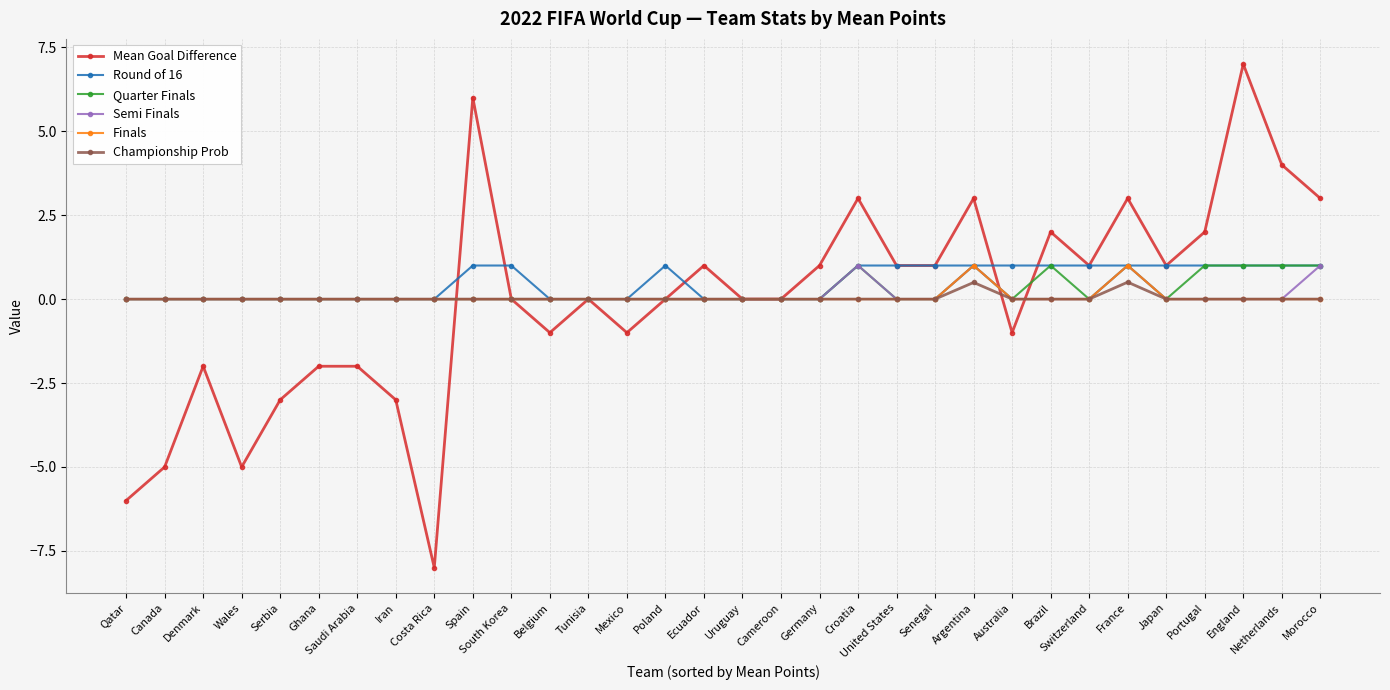

Reading right to left, list all the values displayed in this chart.

Mean Goal Difference: Morocco=3.0	Netherlands=4.0	England=7.0	Portugal=2.0	Japan=1.0	France=3.0	Switzerland=1.0	Brazil=2.0	Australia=-1.0	Argentina=3.0	Senegal=1.0	United States=1.0	Croatia=3.0	Germany=1.0	Cameroon=0.0	Uruguay=0.0	Ecuador=1.0	Poland=0.0	Mexico=-1.0	Tunisia=0.0	Belgium=-1.0	South Korea=0.0	Spain=6.0	Costa Rica=-8.0	Iran=-3.0	Saudi Arabia=-2.0	Ghana=-2.0	Serbia=-3.0	Wales=-5.0	Denmark=-2.0	Canada=-5.0	Qatar=-6.0
Round of 16: Morocco=1.0	Netherlands=1.0	England=1.0	Portugal=1.0	Japan=1.0	France=1.0	Switzerland=1.0	Brazil=1.0	Australia=1.0	Argentina=1.0	Senegal=1.0	United States=1.0	Croatia=1.0	Germany=0.0	Cameroon=0.0	Uruguay=0.0	Ecuador=0.0	Poland=1.0	Mexico=0.0	Tunisia=0.0	Belgium=0.0	South Korea=1.0	Spain=1.0	Costa Rica=0.0	Iran=0.0	Saudi Arabia=0.0	Ghana=0.0	Serbia=0.0	Wales=0.0	Denmark=0.0	Canada=0.0	Qatar=0.0
Quarter Finals: Morocco=1.0	Netherlands=1.0	England=1.0	Portugal=1.0	Japan=0.0	France=1.0	Switzerland=0.0	Brazil=1.0	Australia=0.0	Argentina=1.0	Senegal=0.0	United States=0.0	Croatia=1.0	Germany=0.0	Cameroon=0.0	Uruguay=0.0	Ecuador=0.0	Poland=0.0	Mexico=0.0	Tunisia=0.0	Belgium=0.0	South Korea=0.0	Spain=0.0	Costa Rica=0.0	Iran=0.0	Saudi Arabia=0.0	Ghana=0.0	Serbia=0.0	Wales=0.0	Denmark=0.0	Canada=0.0	Qatar=0.0
Semi Finals: Morocco=1.0	Netherlands=0.0	England=0.0	Portugal=0.0	Japan=0.0	France=1.0	Switzerland=0.0	Brazil=0.0	Australia=0.0	Argentina=1.0	Senegal=0.0	United States=0.0	Croatia=1.0	Germany=0.0	Cameroon=0.0	Uruguay=0.0	Ecuador=0.0	Poland=0.0	Mexico=0.0	Tunisia=0.0	Belgium=0.0	South Korea=0.0	Spain=0.0	Costa Rica=0.0	Iran=0.0	Saudi Arabia=0.0	Ghana=0.0	Serbia=0.0	Wales=0.0	Denmark=0.0	Canada=0.0	Qatar=0.0
Finals: Morocco=0.0	Netherlands=0.0	England=0.0	Portugal=0.0	Japan=0.0	France=1.0	Switzerland=0.0	Brazil=0.0	Australia=0.0	Argentina=1.0	Senegal=0.0	United States=0.0	Croatia=0.0	Germany=0.0	Cameroon=0.0	Uruguay=0.0	Ecuador=0.0	Poland=0.0	Mexico=0.0	Tunisia=0.0	Belgium=0.0	South Korea=0.0	Spain=0.0	Costa Rica=0.0	Iran=0.0	Saudi Arabia=0.0	Ghana=0.0	Serbia=0.0	Wales=0.0	Denmark=0.0	Canada=0.0	Qatar=0.0
Championship Prob: Morocco=0.0	Netherlands=0.0	England=0.0	Portugal=0.0	Japan=0.0	France=0.5	Switzerland=0.0	Brazil=0.0	Australia=0.0	Argentina=0.5	Senegal=0.0	United States=0.0	Croatia=0.0	Germany=0.0	Cameroon=0.0	Uruguay=0.0	Ecuador=0.0	Poland=0.0	Mexico=0.0	Tunisia=0.0	Belgium=0.0	South Korea=0.0	Spain=0.0	Costa Rica=0.0	Iran=0.0	Saudi Arabia=0.0	Ghana=0.0	Serbia=0.0	Wales=0.0	Denmark=0.0	Canada=0.0	Qatar=0.0